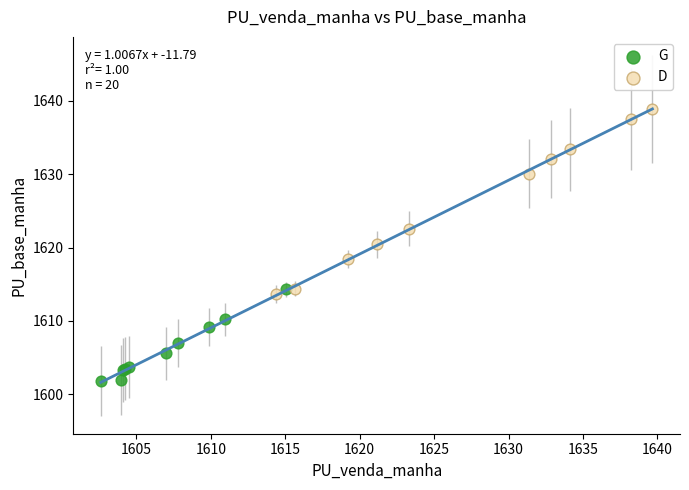

Which series reaches the minimum Y coordinate?

G